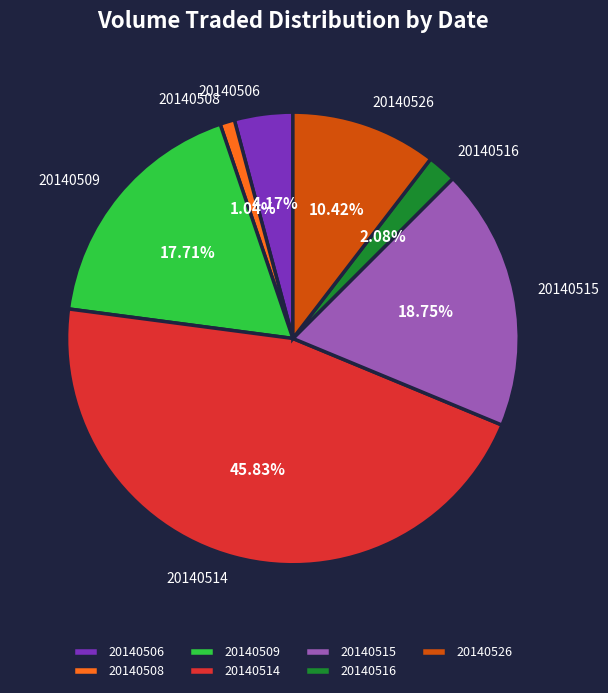

Count the number of slices in the pie.

7